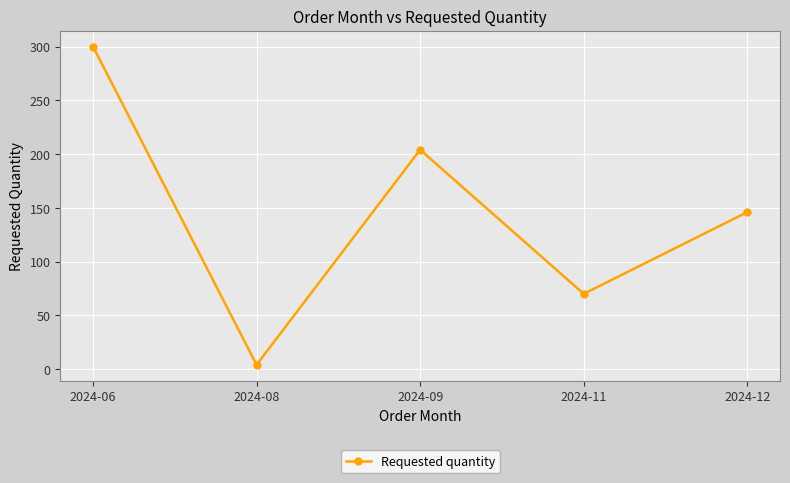

List the labels in order of value, smallest first.

2024-08, 2024-11, 2024-12, 2024-09, 2024-06